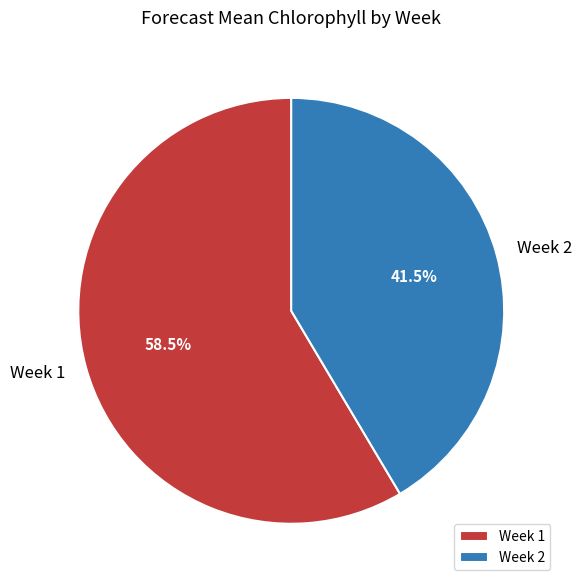

Which slice is the smallest?

Week 2